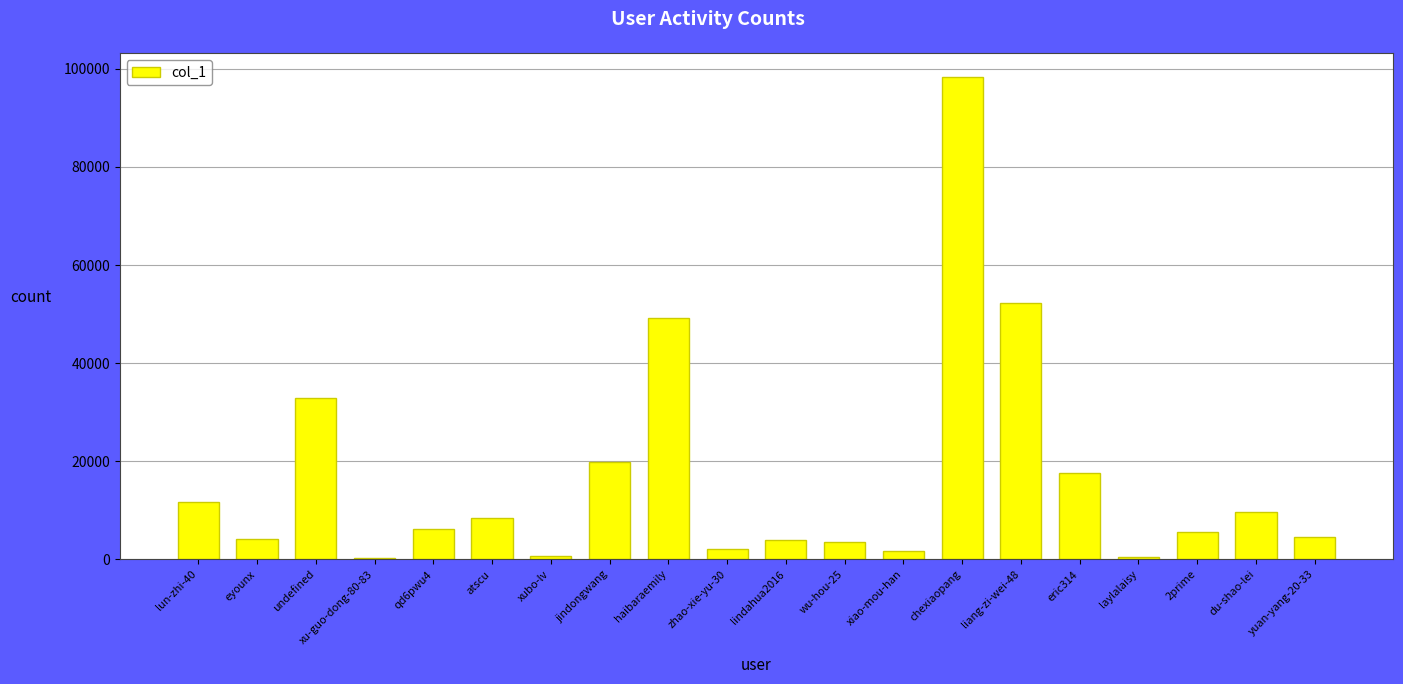

The value at liang-zi-wei-48 is 14550. True or false?

False